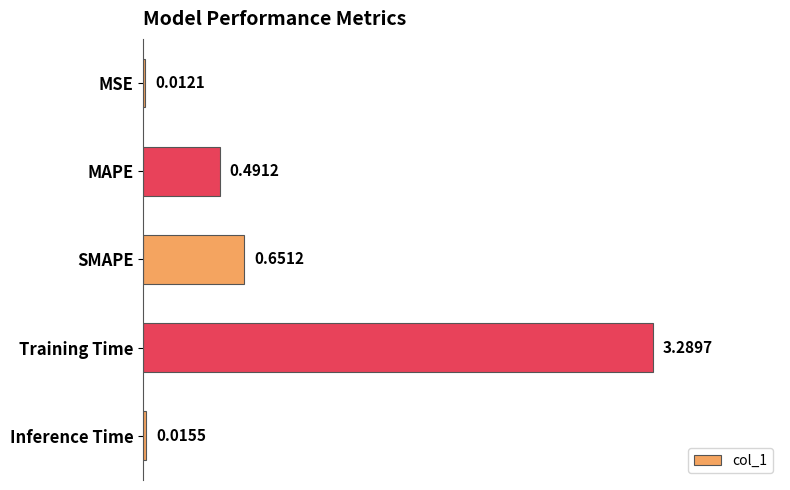

At which category does the chart reach its peak across all series?

Training Time